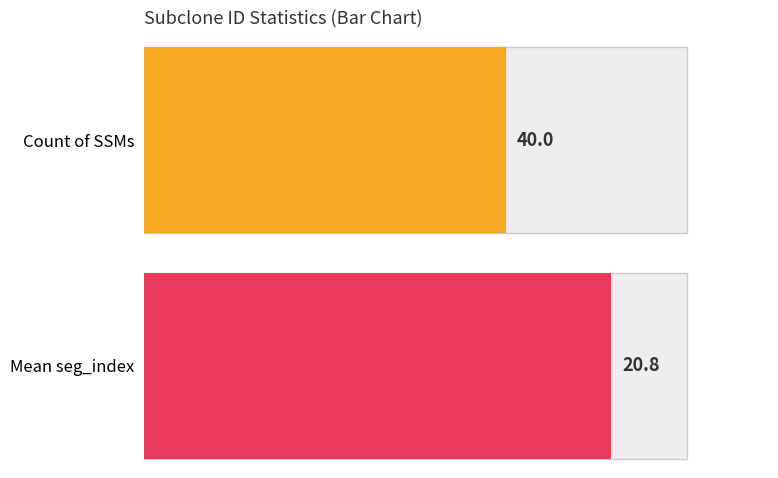

Which series changed the most between 3 and 5?

Count of SSMs